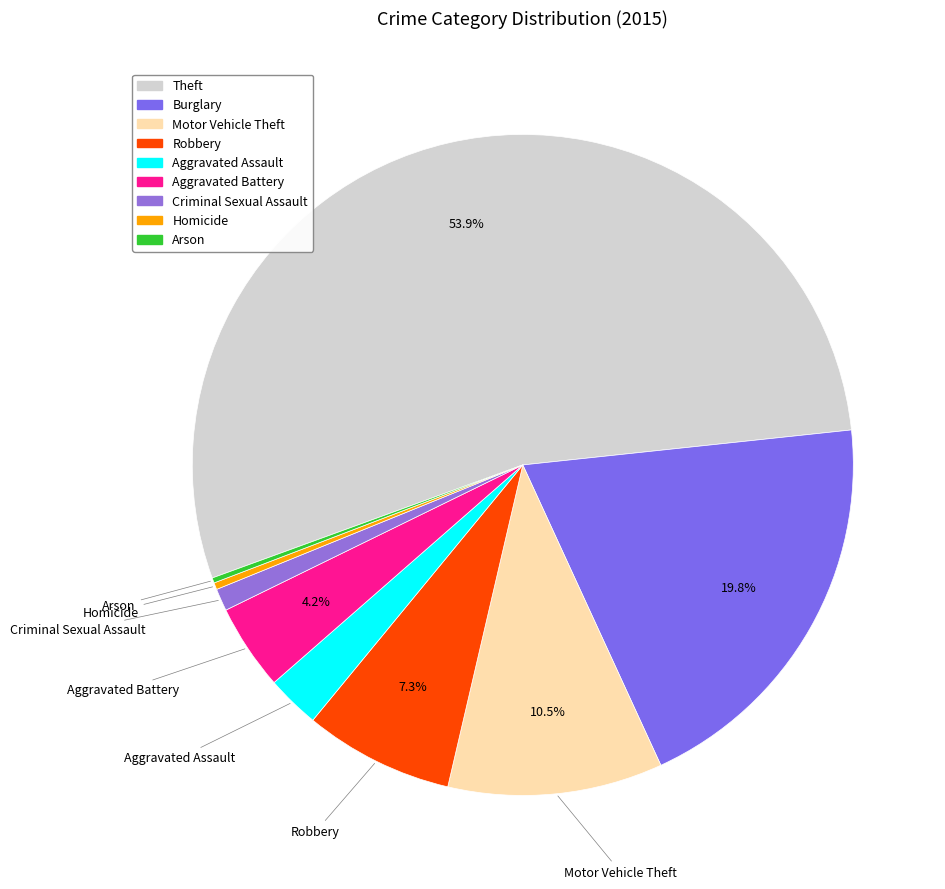

To the nearest percent, what is the difference between the Burglary and Criminal Sexual Assault slice percentages?

19%